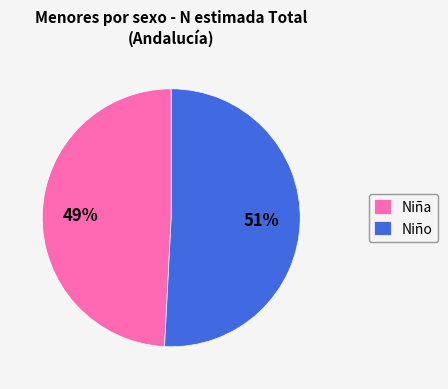

How many segments does this pie chart have?

2